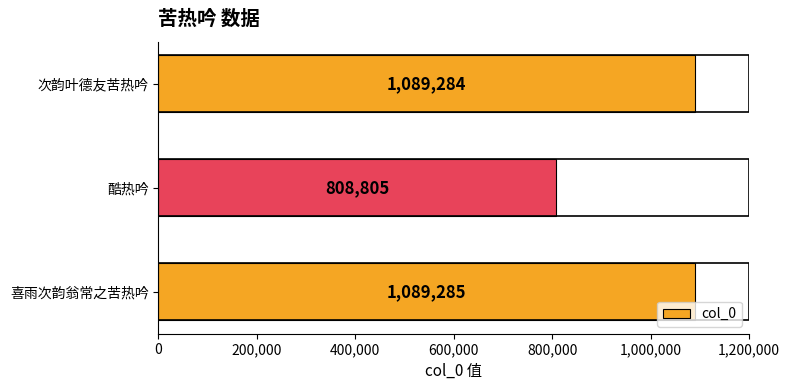

Where is the data nearest to the value 949045?

次韵叶德友苦热吟